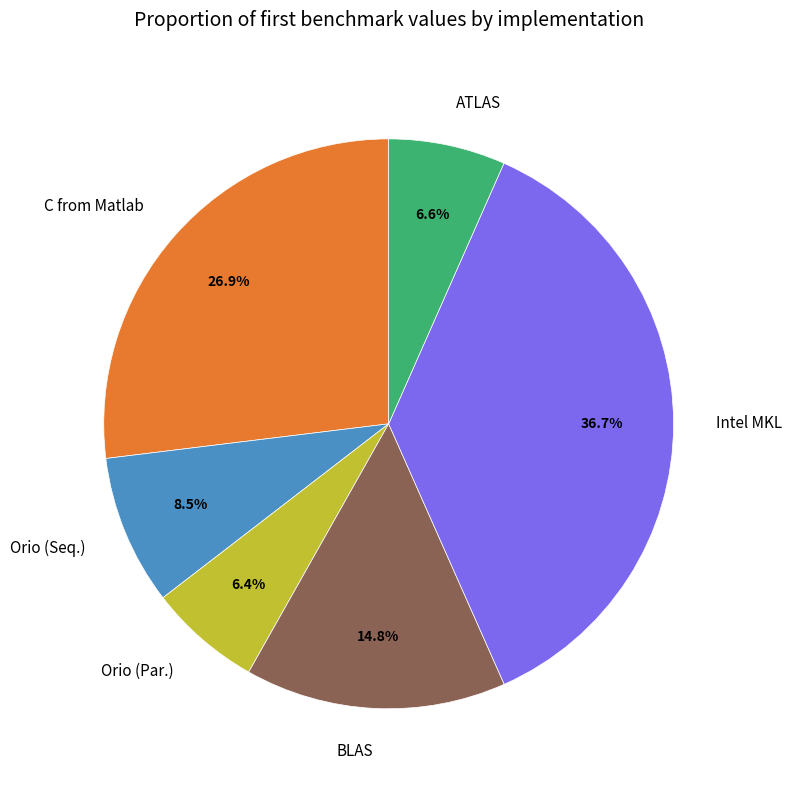

To the nearest percent, what is the combined percentage of Orio (Seq.) and Intel MKL?

45%